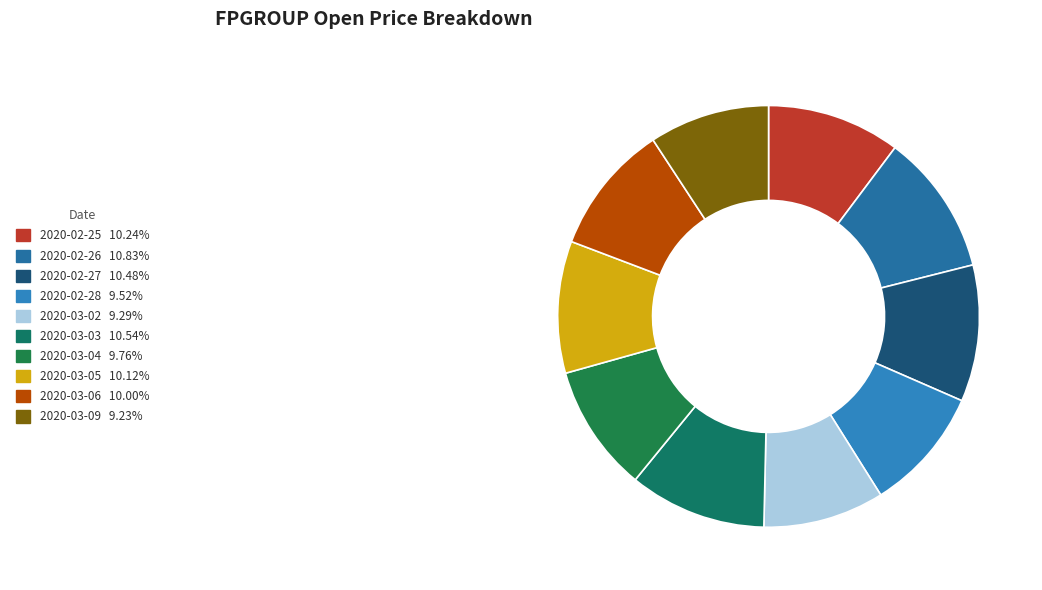

Which slice is the smallest?

2020-03-09